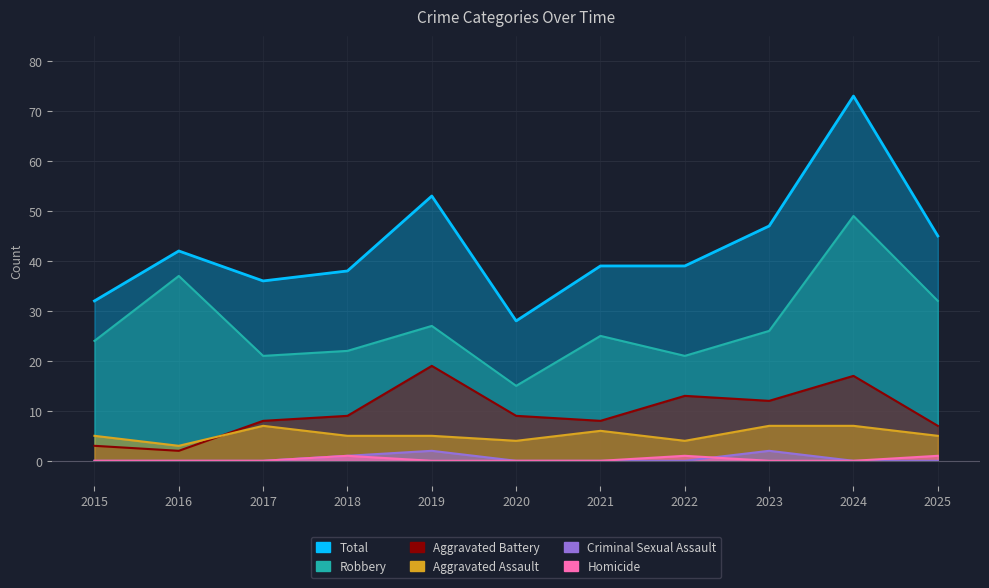

What is the value of the Aggravated Assault point at the 11th from the left?

5